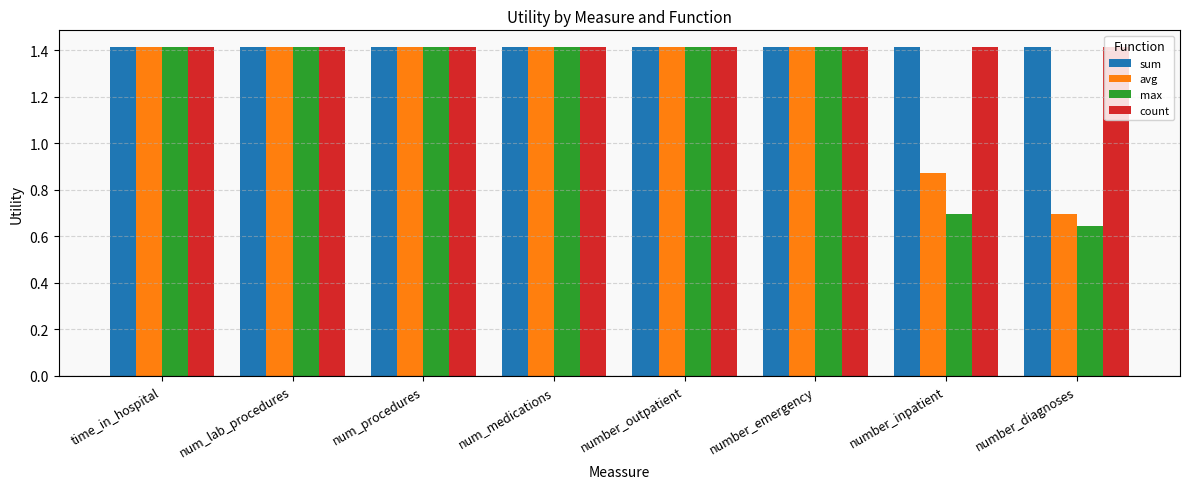

What is the approximate value of count at num_lab_procedures?

1.4